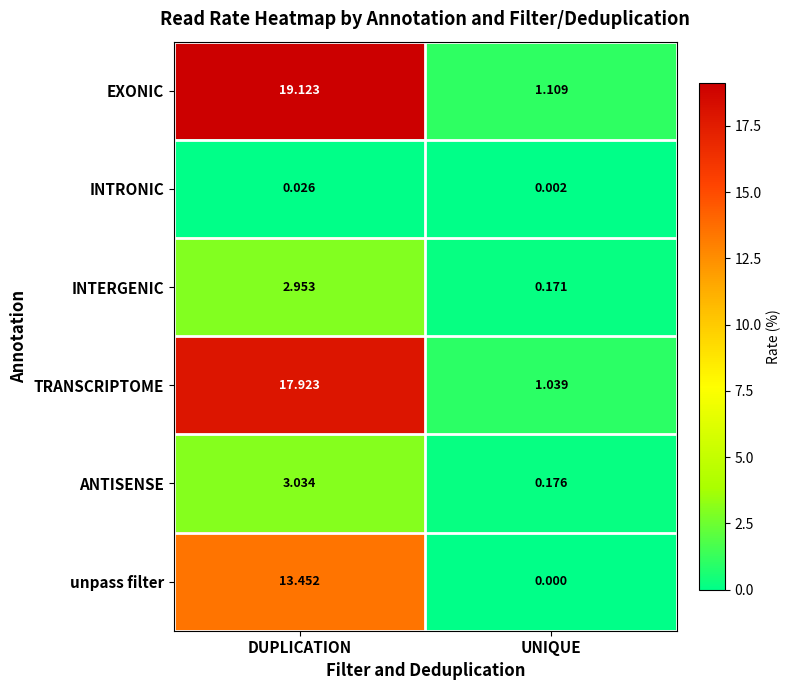

At which label does ANTISENSE first exceed 3?

DUPLICATION